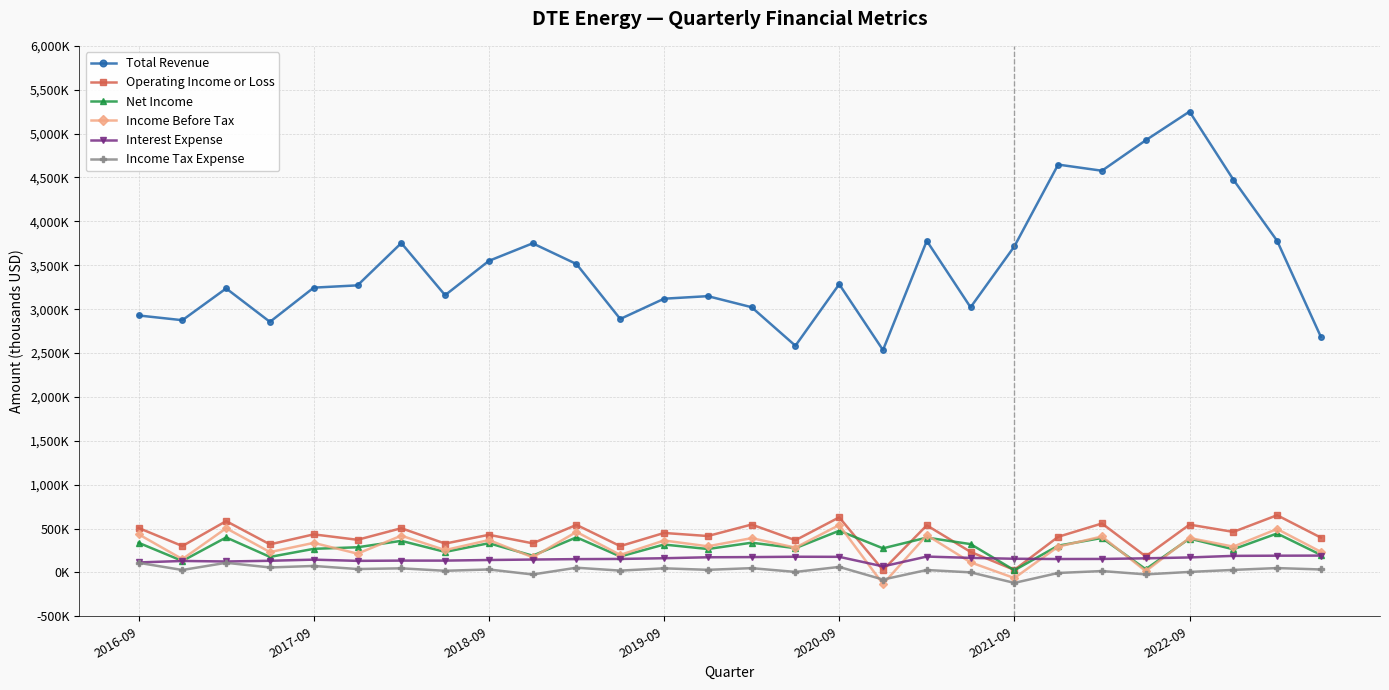

What is the greatest value displayed?

5251000